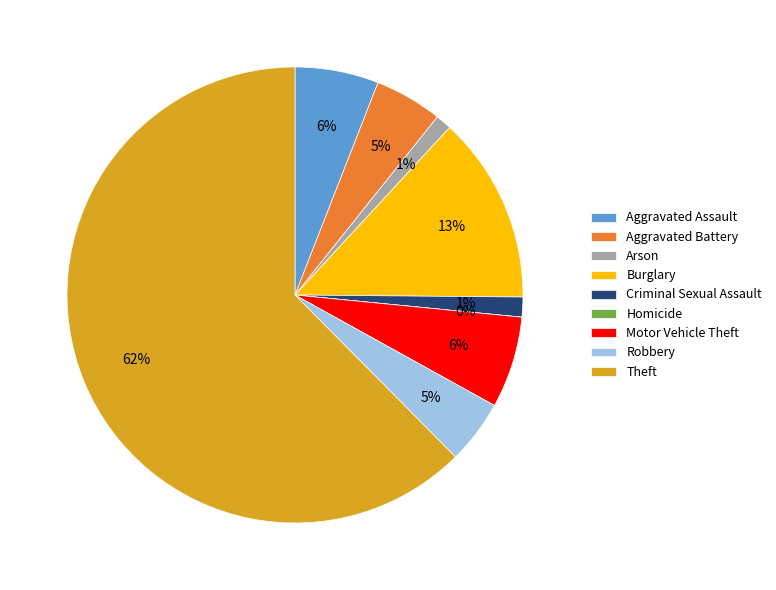

What is the ratio of the value at Criminal Sexual Assault to the value at Robbery?

0.3